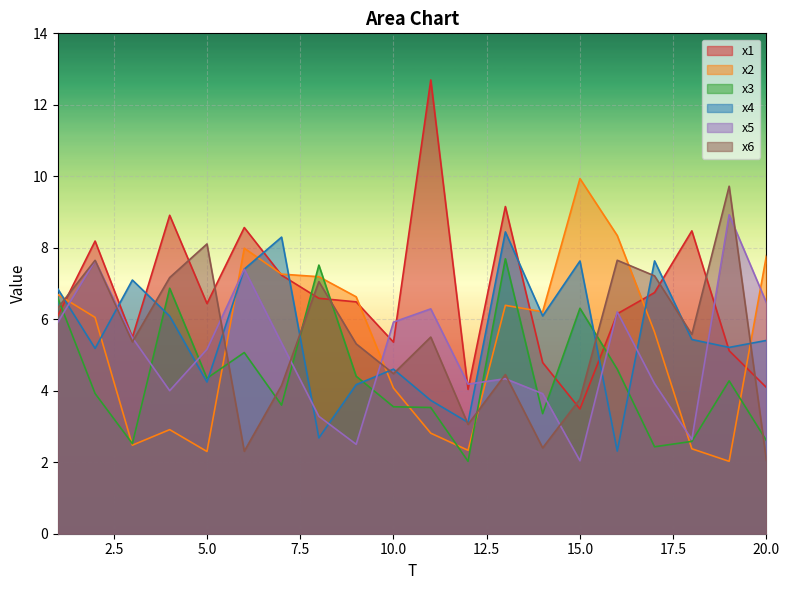

At 1, list the series in order from smallest to largest.

x5, x1, x6, x3, x2, x4